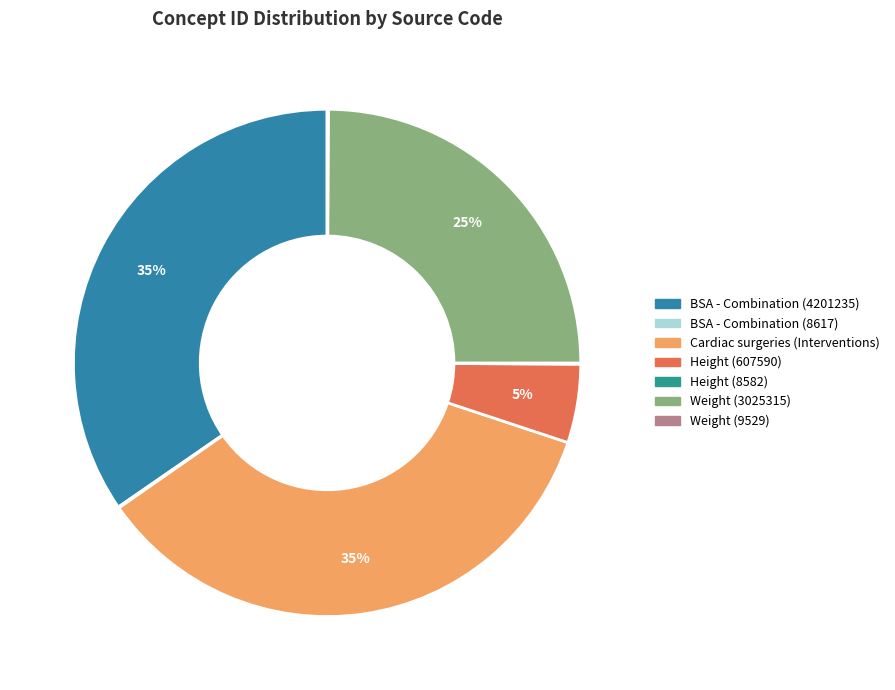

What is the largest slice in the pie chart?

Cardiac surgeries (Interventions)